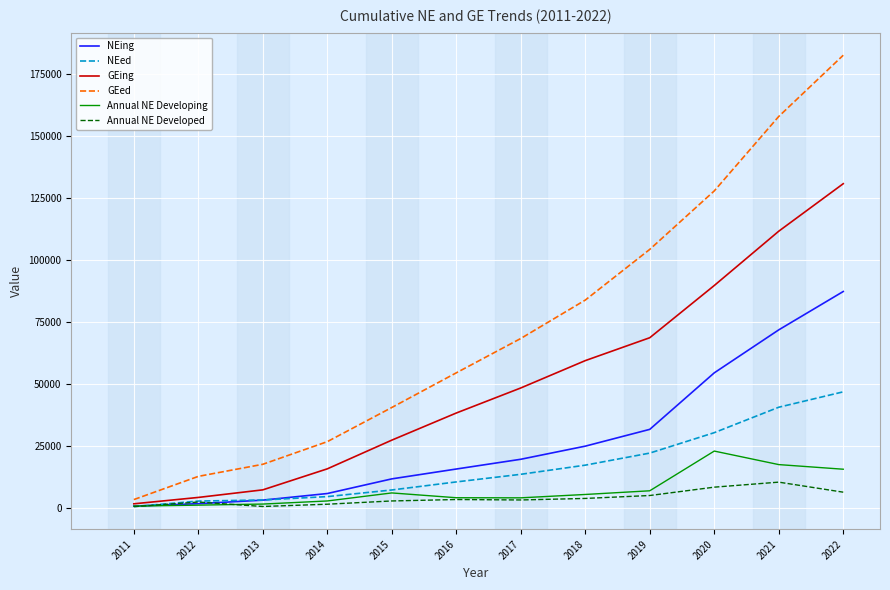

What is the difference between the highest and lowest values at 2019?

99342.8